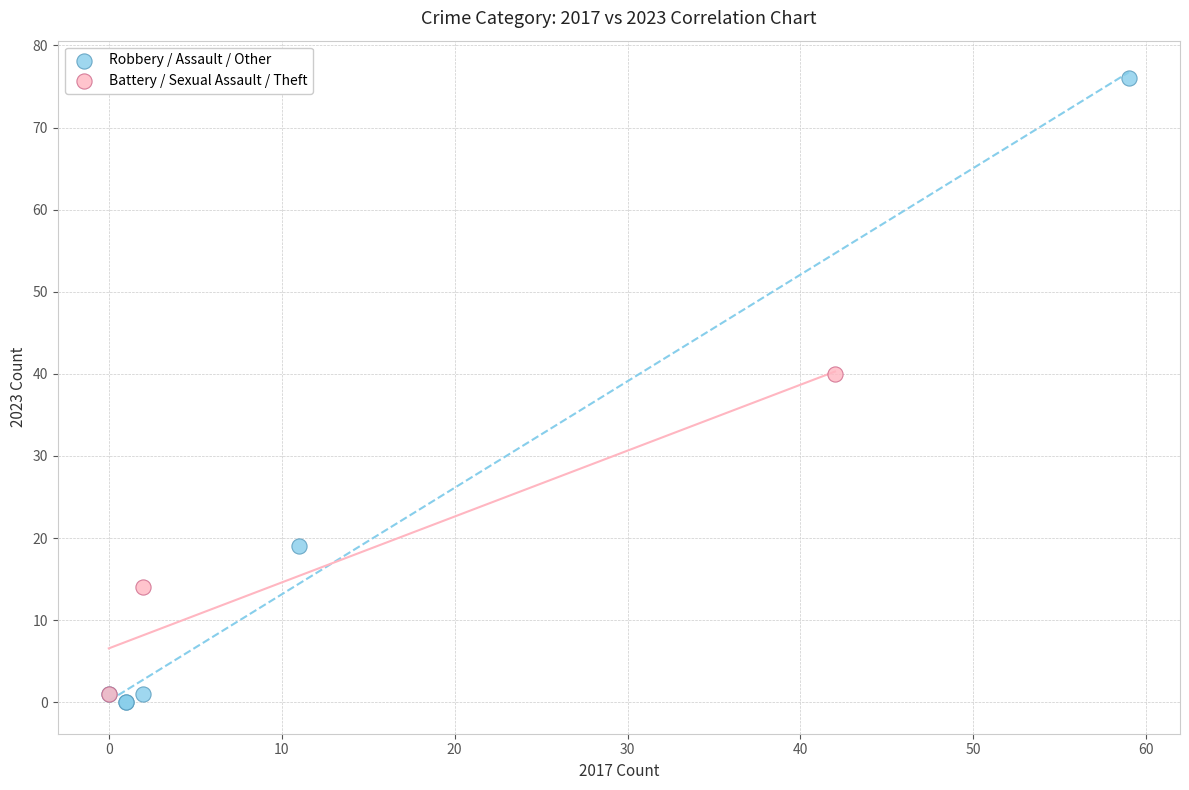

Which series contains the highest Y value?

Robbery / Assault / Other